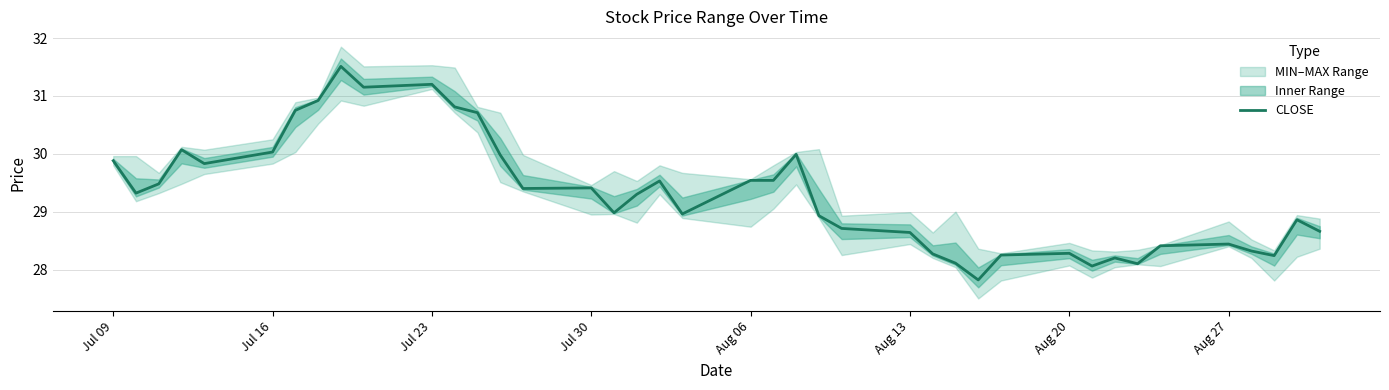

True or false: CLOSE has a value of 28.3 at Aug 20.

True